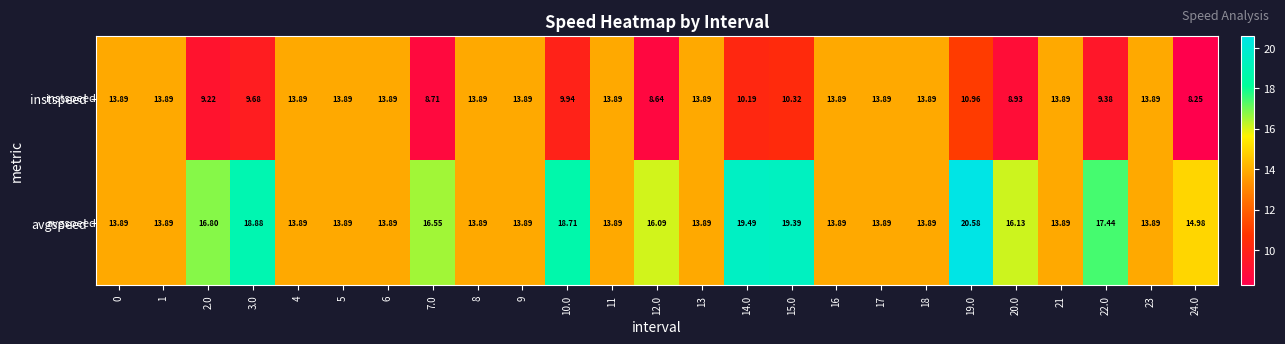

Between 3.0 and 12.0, which series saw the biggest shift?

avgspeed